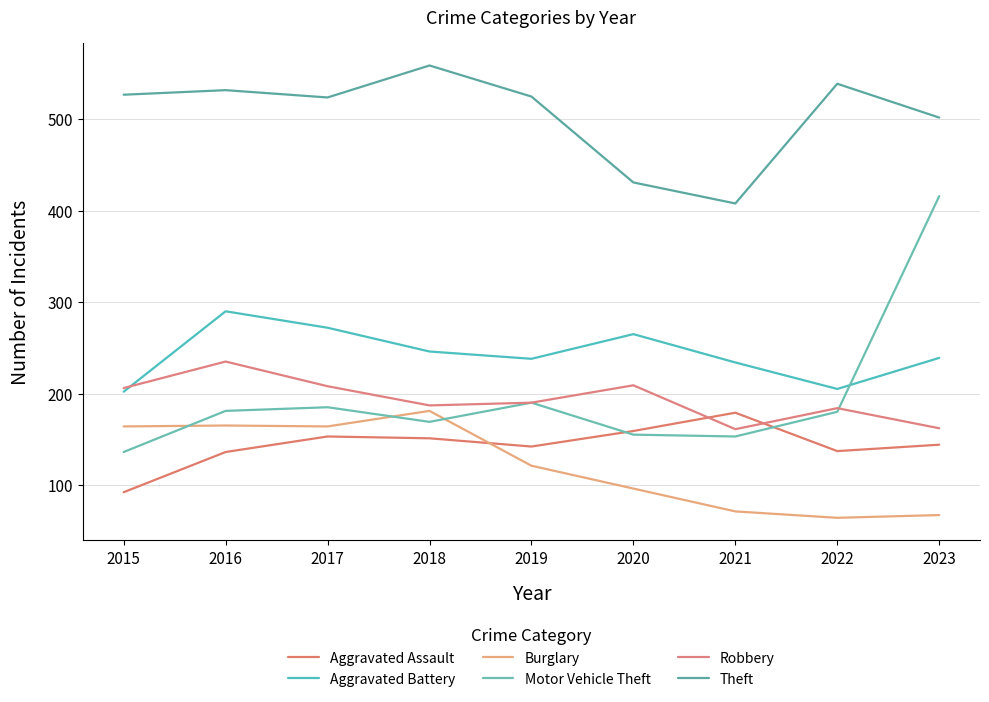

Is this an area chart (filled region under the line)?

No